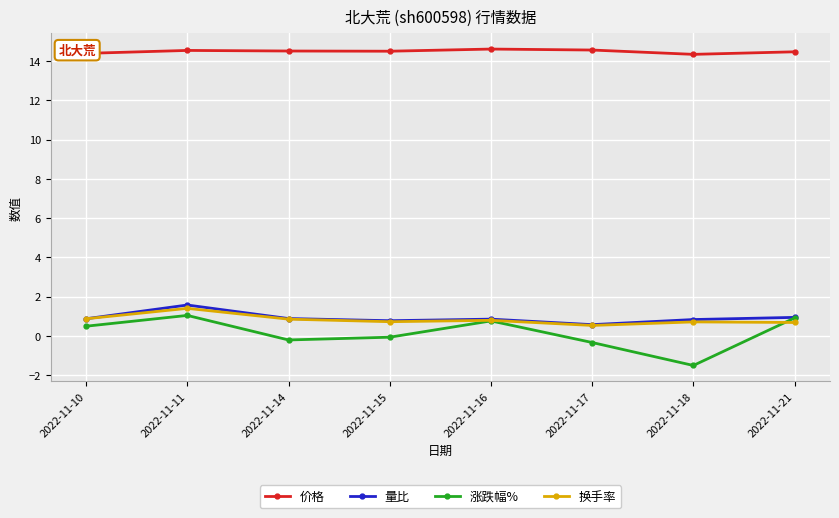

True or false: 量比 and 价格 cross at least once.

False